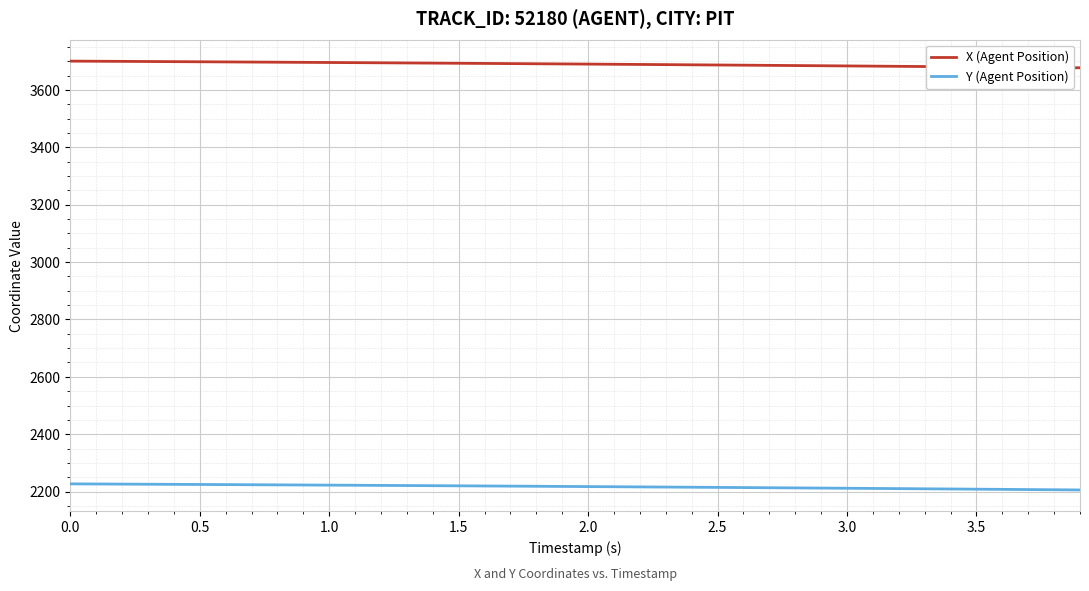

Rank the series by their maximum value, from lowest to highest.

Y (Agent Position), X (Agent Position)